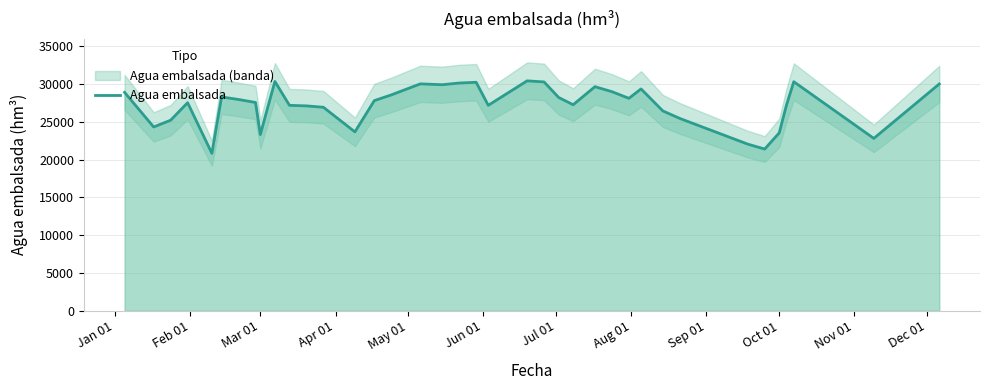

What is the sum of all values?

1086736